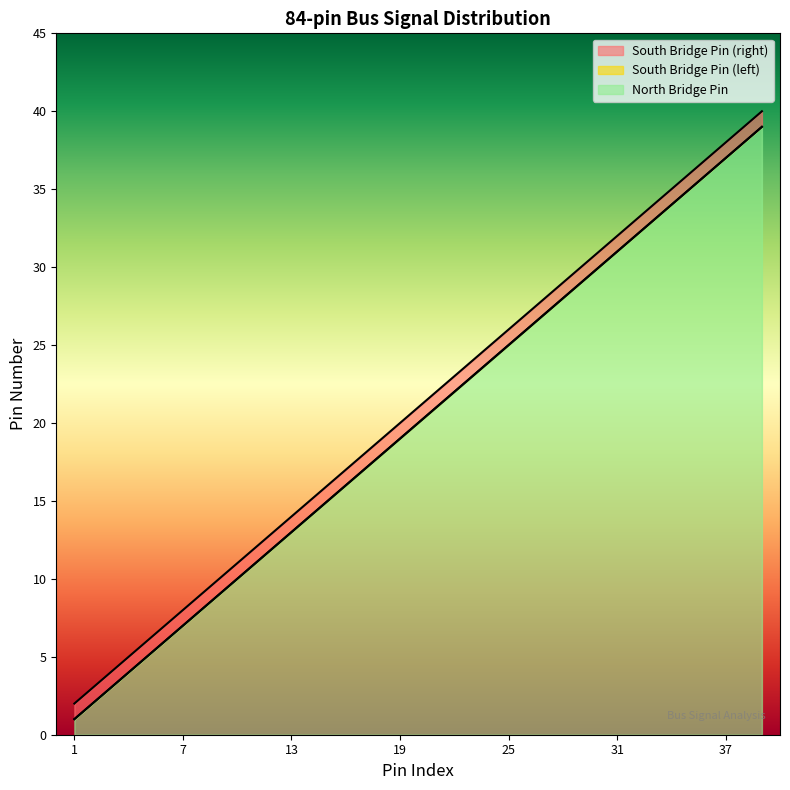

True or false: South Bridge Pin (right) and South Bridge Pin (left) cross at least once.

False